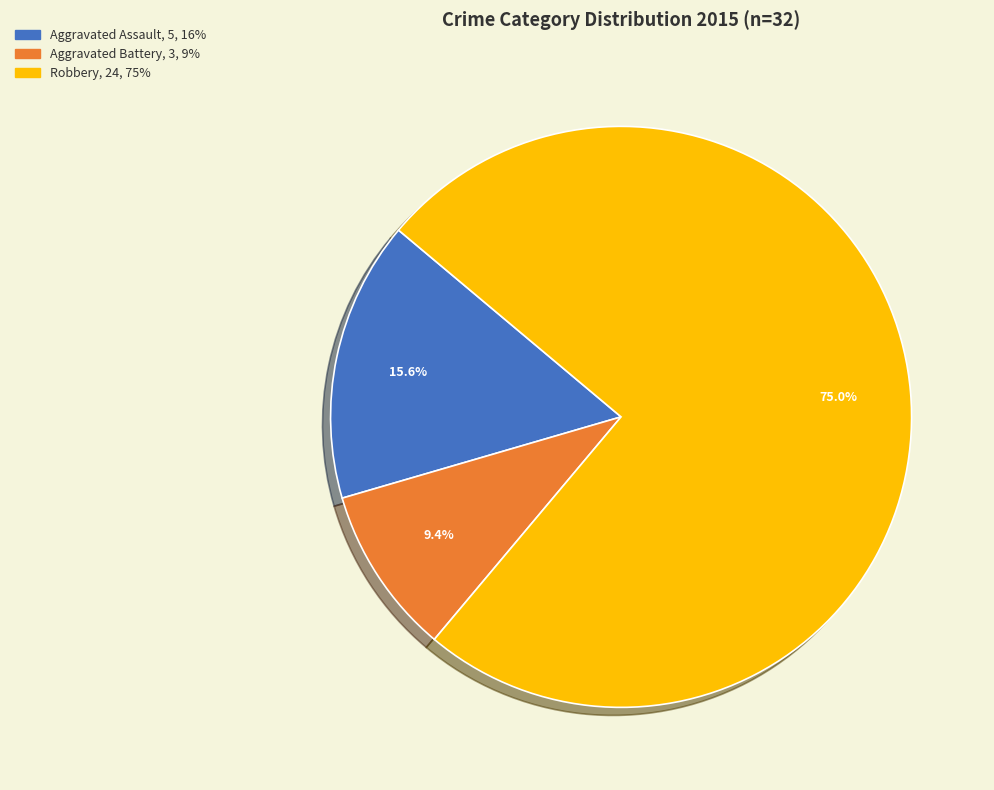

Does any single category account for the majority?

Yes